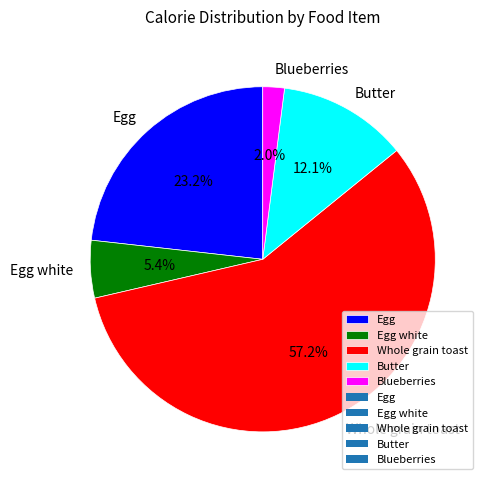

Which slice is the smallest?

Blueberries